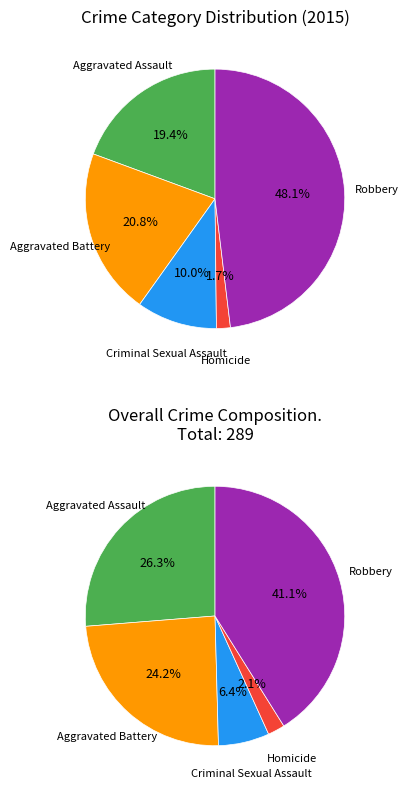

How many slices are in this pie chart?

5